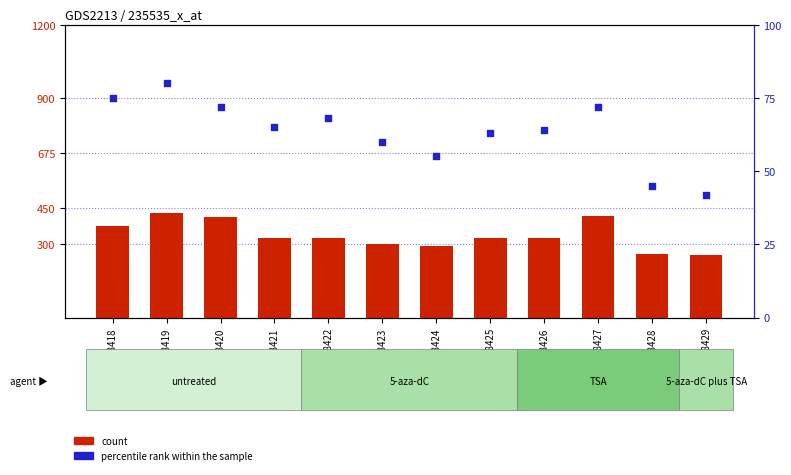

What are all the series names shown in the legend?

count, percentile rank within the sample